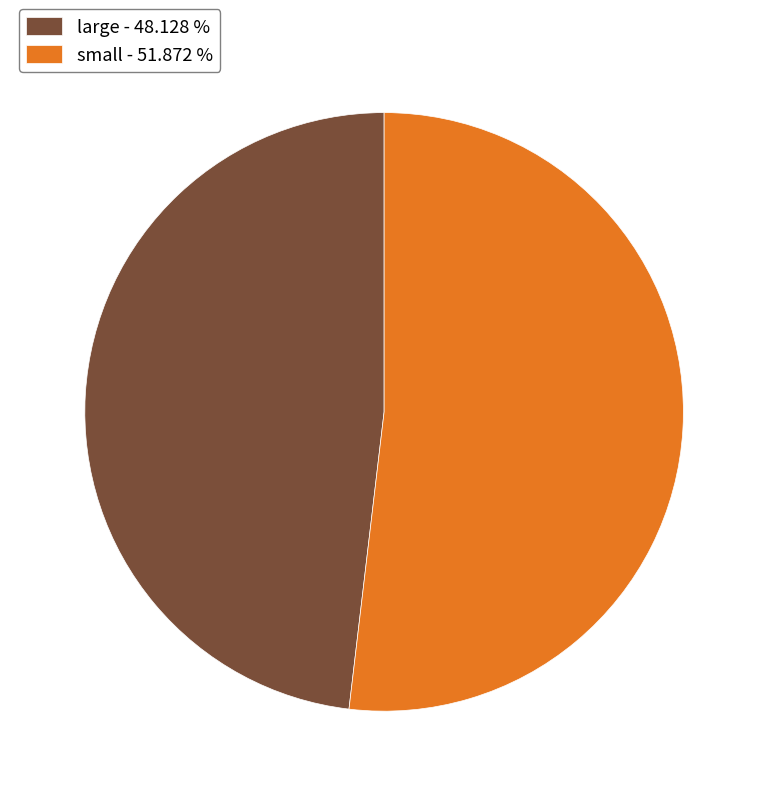

Do large - 48.128 % and small - 51.872 % together represent more than half of the pie?

Yes